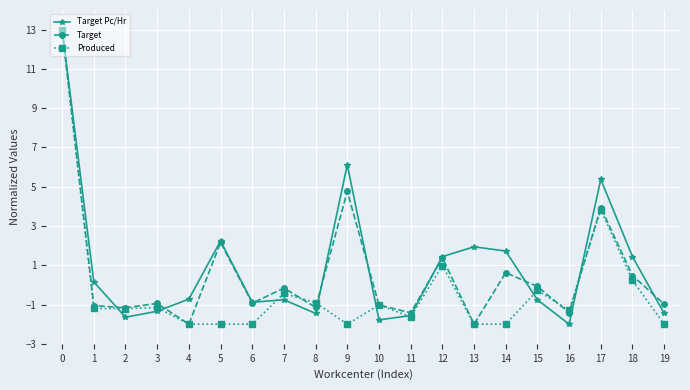

True or false: Target Pc/Hr has a value of -1.6 at 11.

True